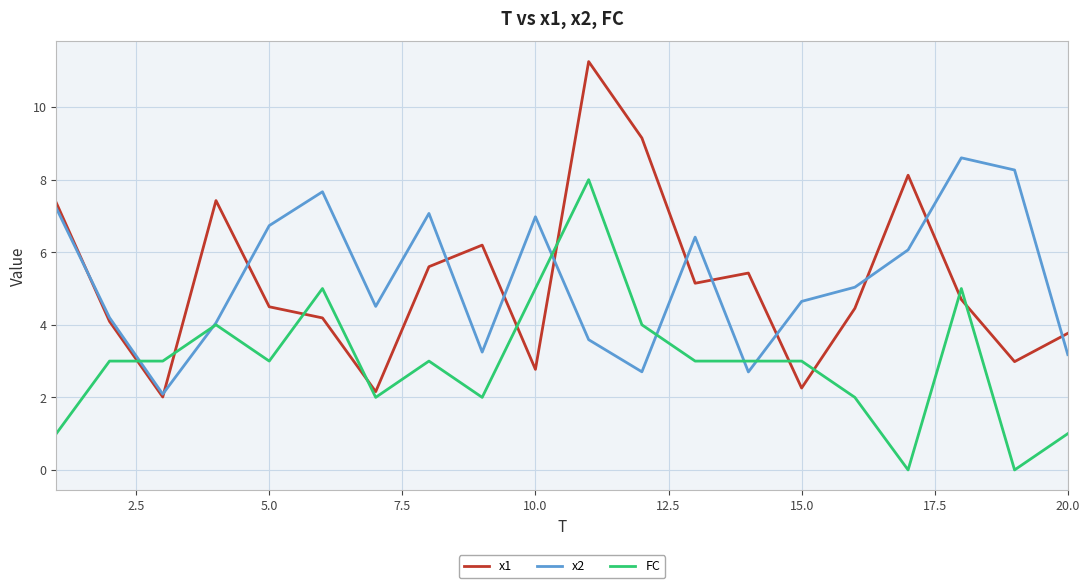

Is this an area chart (filled region under the line)?

No